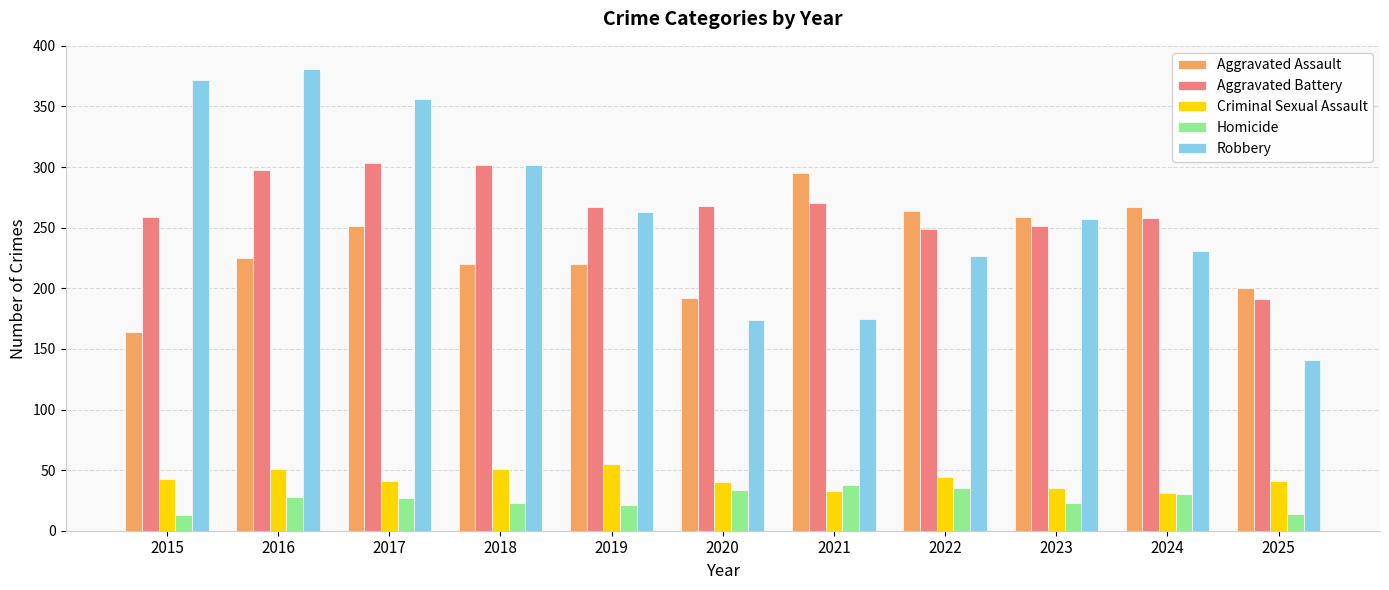

What is the total value across all series at 2018?

898